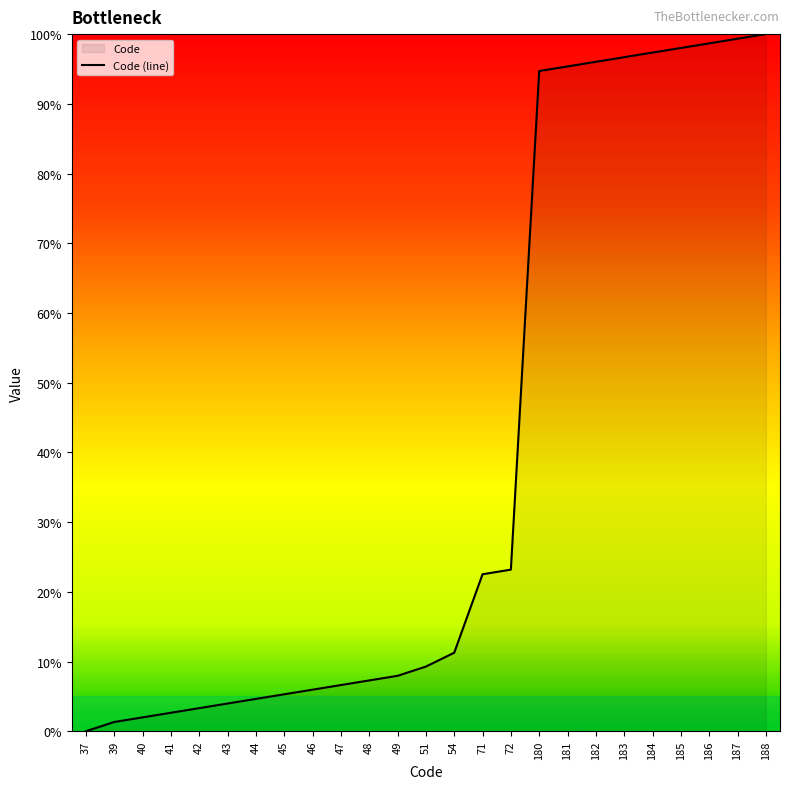

Where does the data first go above 9?

51